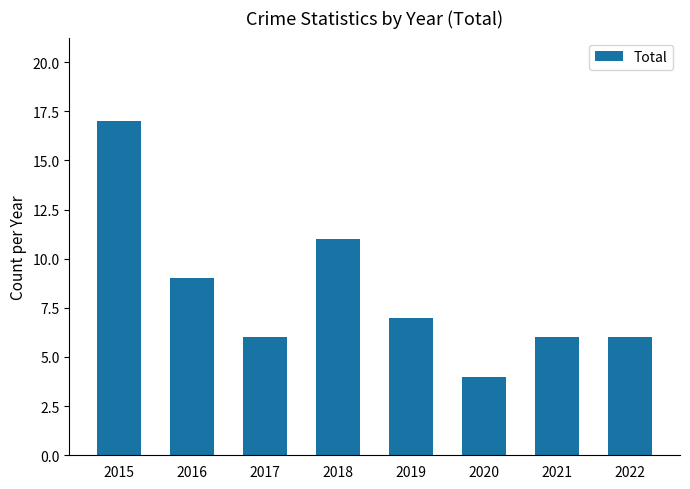

Reading right to left, transcribe all the data shown in this chart.

2022=6	2021=6	2020=4	2019=7	2018=11	2017=6	2016=9	2015=17